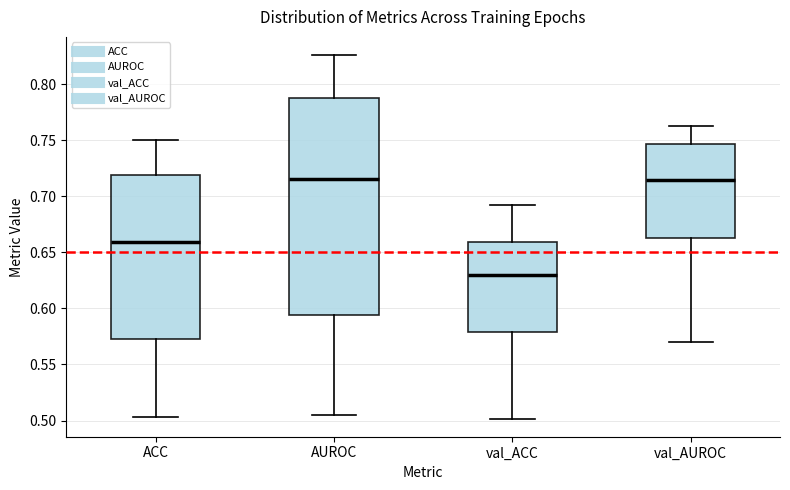

Reading left to right, transcribe this box plot: for each box, give where its median line is, the range the box spans, and where its two whiskers end, as read against the y-axis. The values are not printed on the chart, so give them approximately, as read against the axis.

ACC: median 0.660, box 0.570 to 0.720, whiskers 0.505 to 0.750
AUROC: median 0.715, box 0.595 to 0.790, whiskers 0.505 to 0.825
val_ACC: median 0.630, box 0.580 to 0.660, whiskers 0.500 to 0.690
val_AUROC: median 0.715, box 0.665 to 0.745, whiskers 0.570 to 0.765